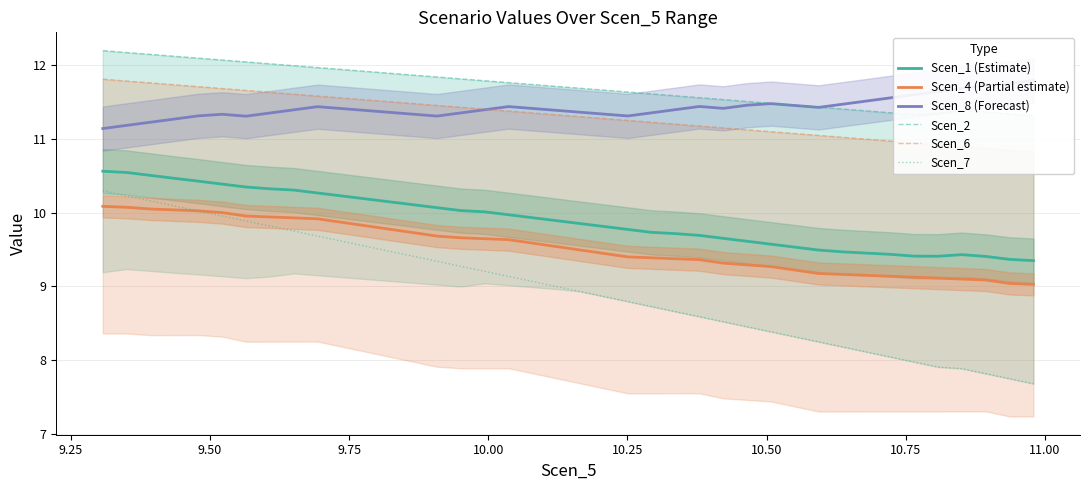

True or false: Scen_7 and Scen_1 (Estimate) intersect in this chart.

False